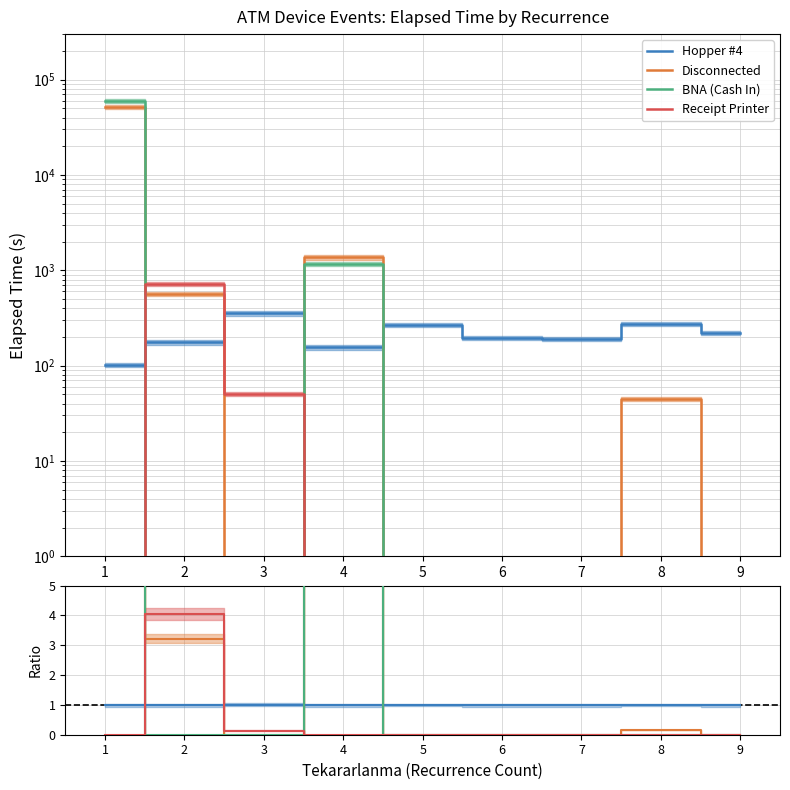

What is the highest value of the Receipt Printer series?

4.0